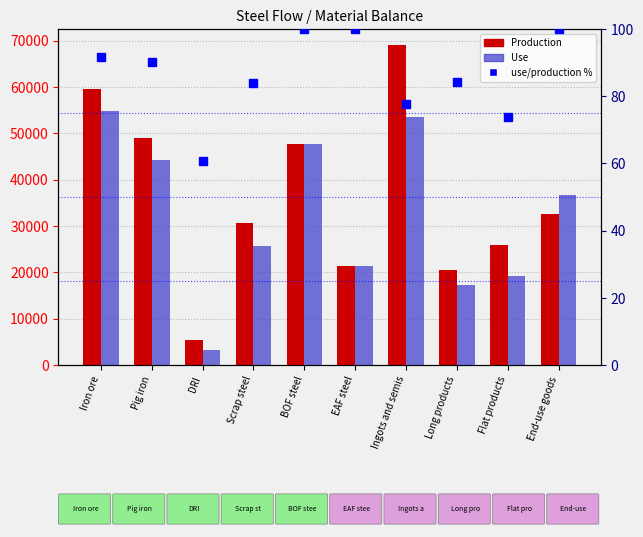

List the labels in order of Production value, smallest first.

DRI, Long products, EAF steel, Flat products, Scrap steel, End-use goods, BOF steel, Pig iron, Iron ore, Ingots and semis